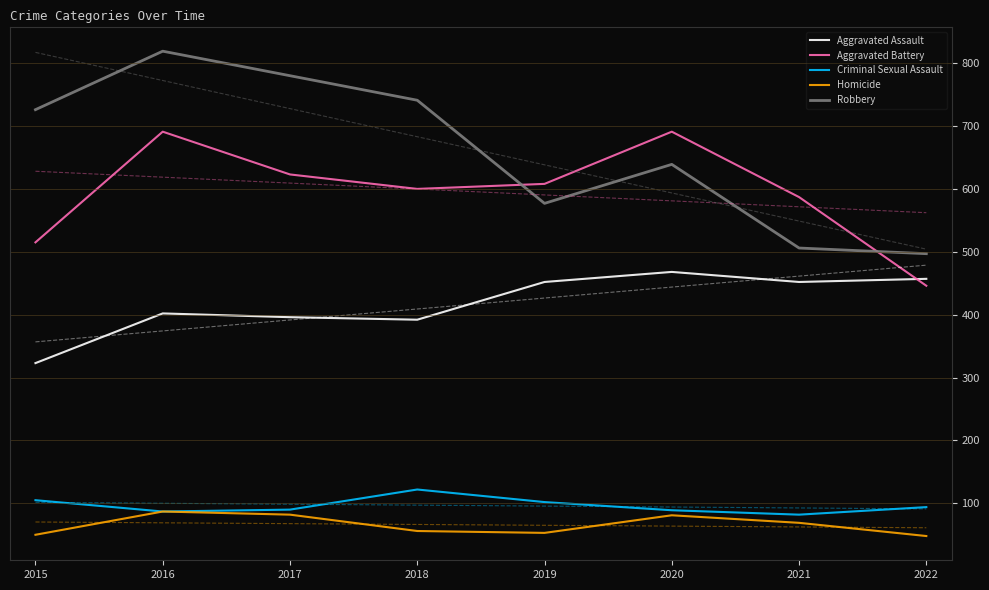

Reading right to left, list all the values displayed in this chart.

Aggravated Assault: 457	452	468	452	392	396	402	323
Aggravated Battery: 446	587	691	608	600	623	691	515
Criminal Sexual Assault: 94	82	89	102	122	90	87	105
Homicide: 48	69	81	53	56	82	87	50
Robbery: 497	506	639	577	741	780	819	726